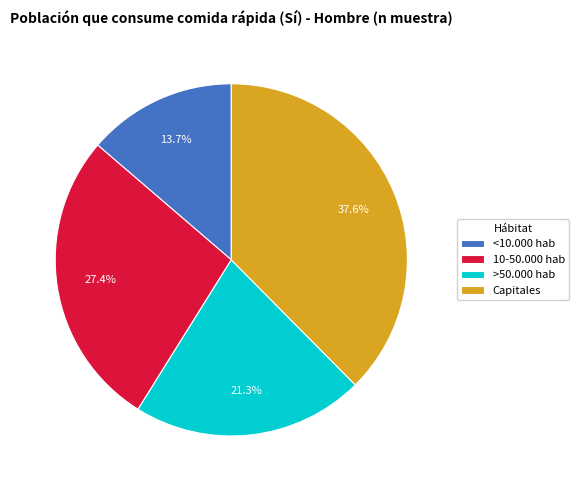

How many slices are in this pie chart?

4